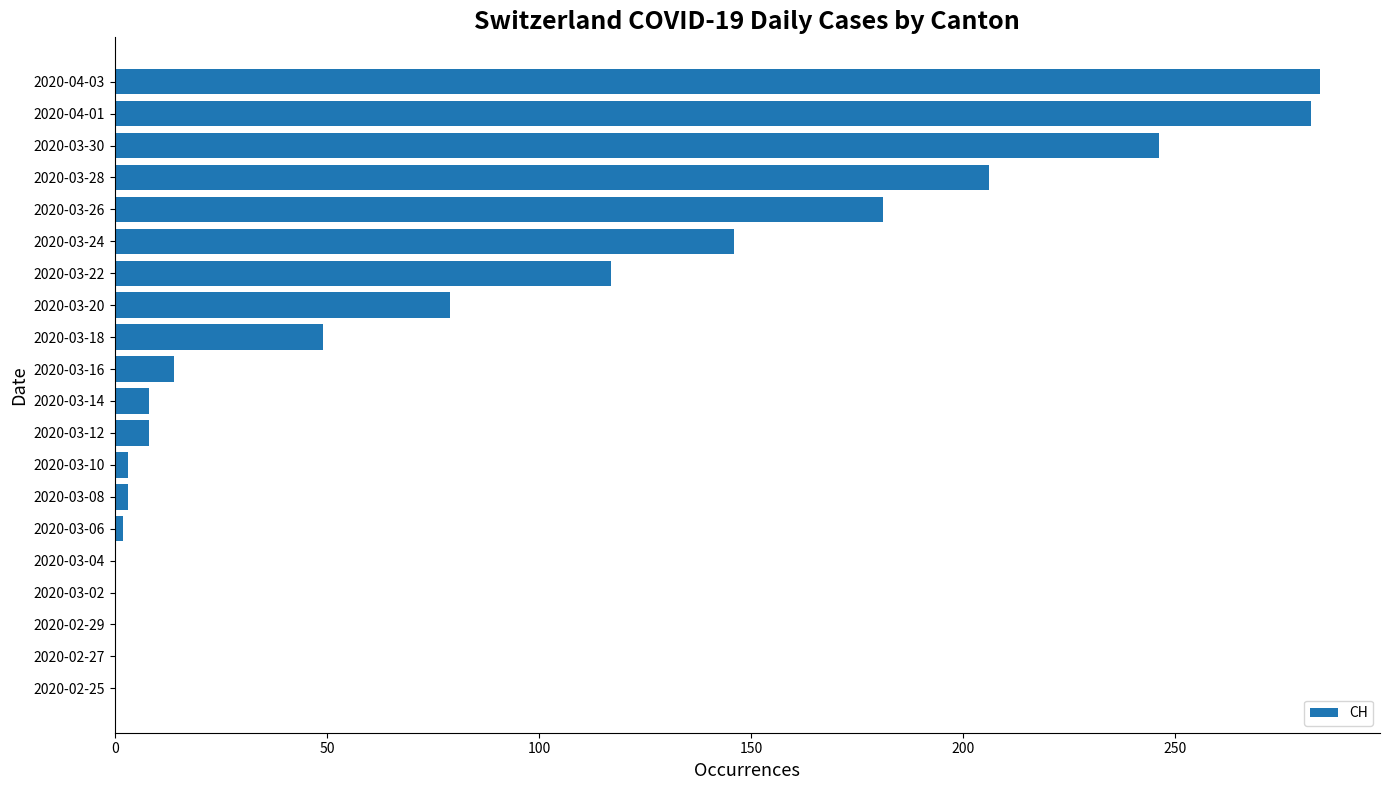

Which has a higher value, 2020-03-20 or 2020-03-02?

2020-03-20